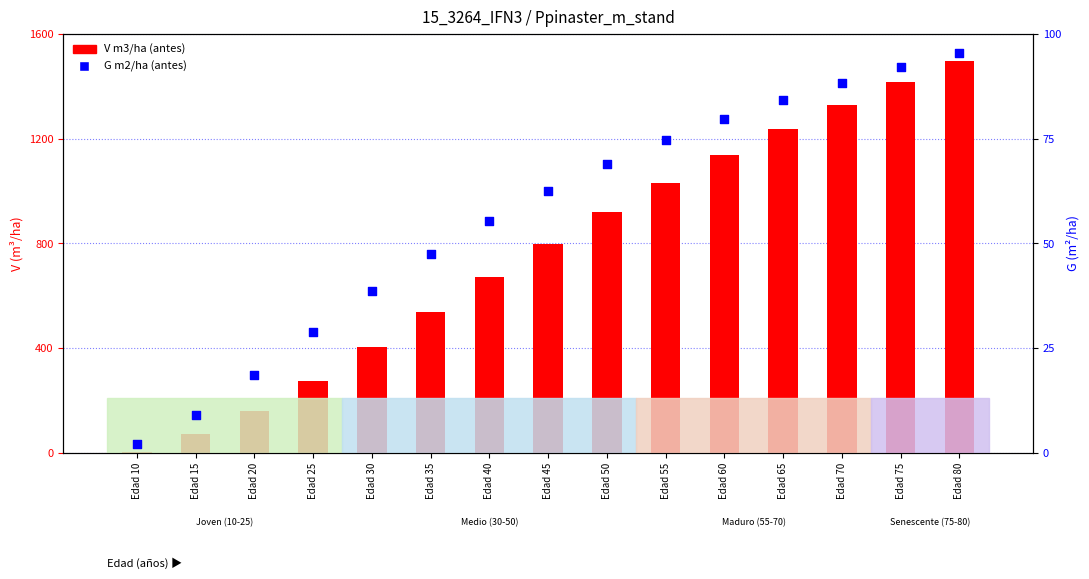

What is the total value across all series at Edad 15?

76.2